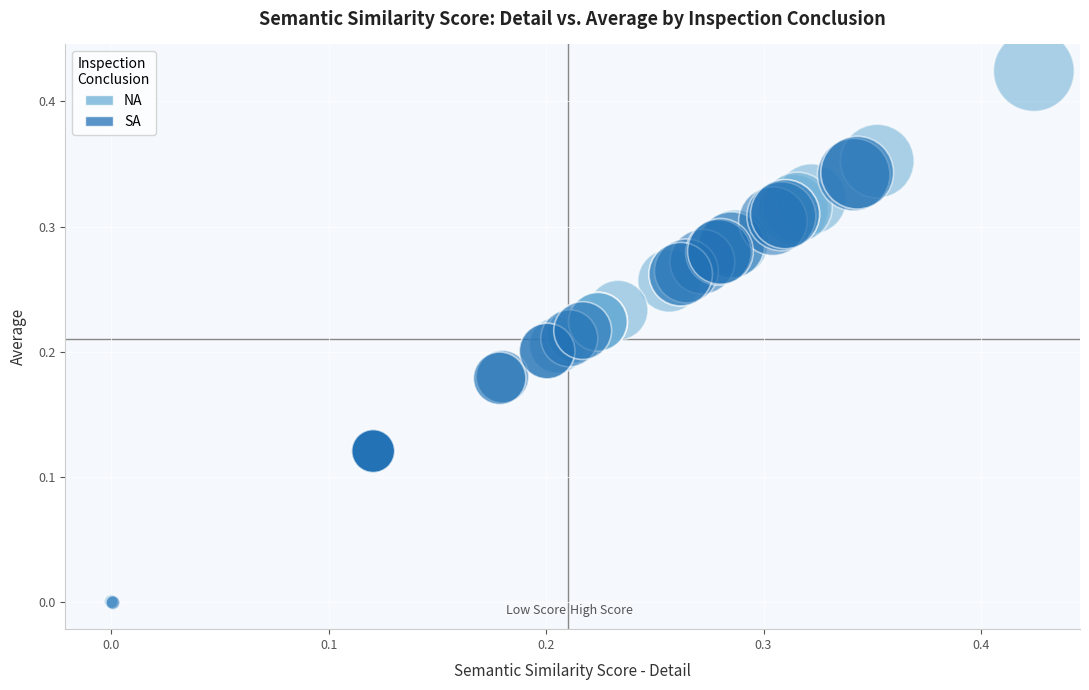

Which series has the widest spread of Y values?

NA